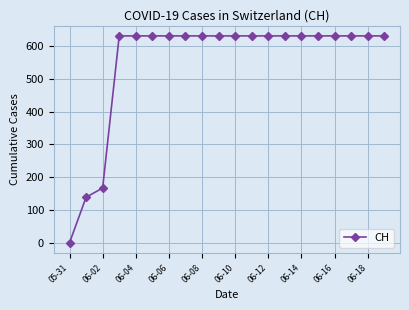

What is the greatest value displayed?

631